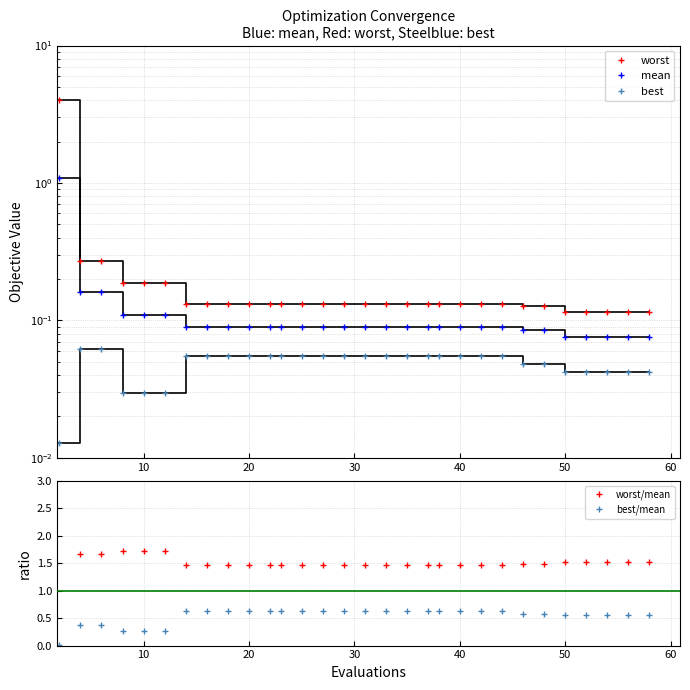

True or false: mean and worst cross at least once.

False